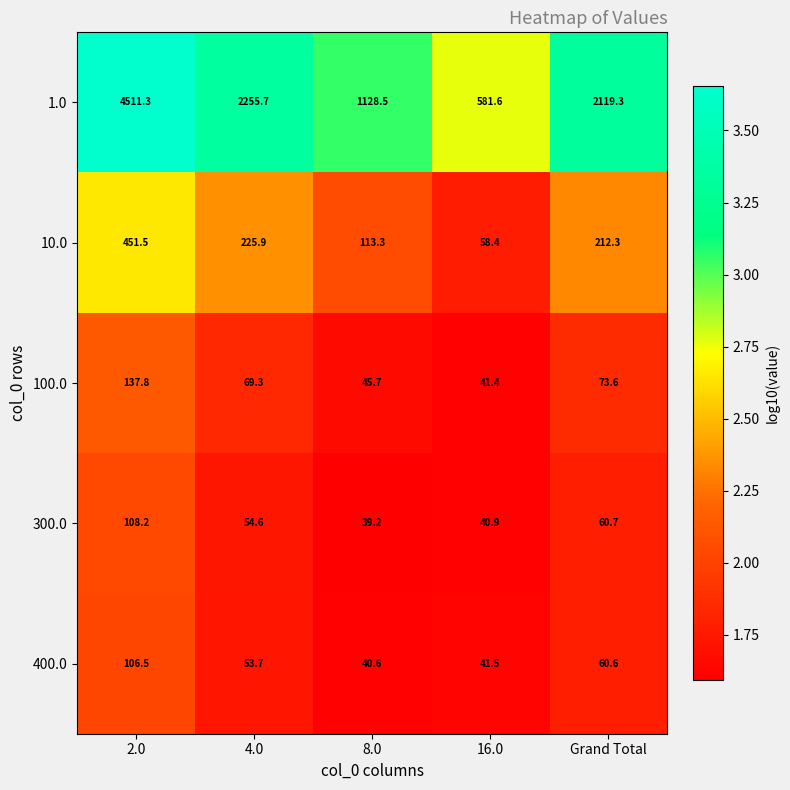

What is the greatest value displayed?

4511.3